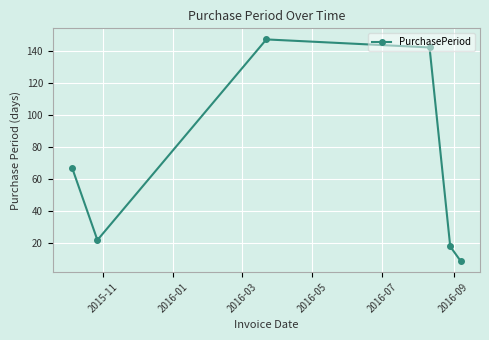

How many interior local peaks (higher than both neighbors) does the data have?

1